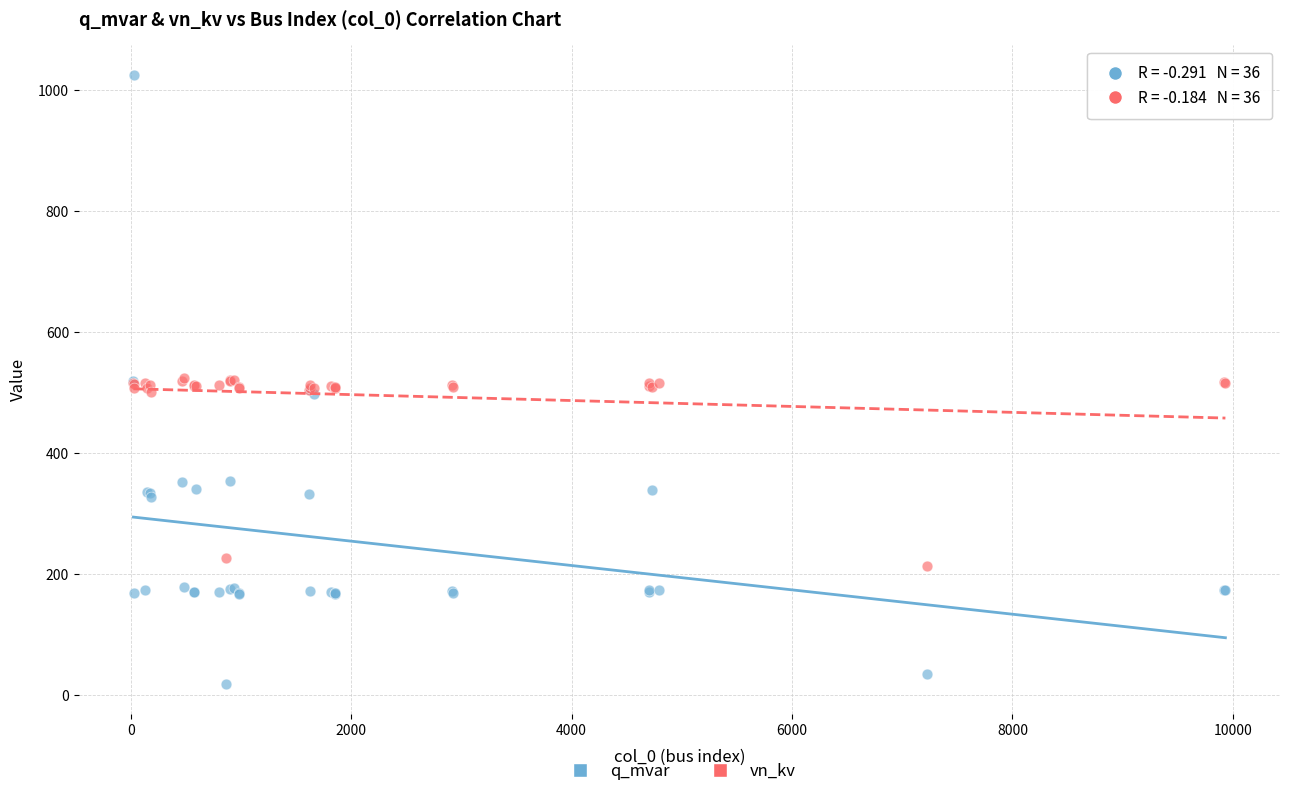

Which series has the widest spread of Y values?

q_mvar